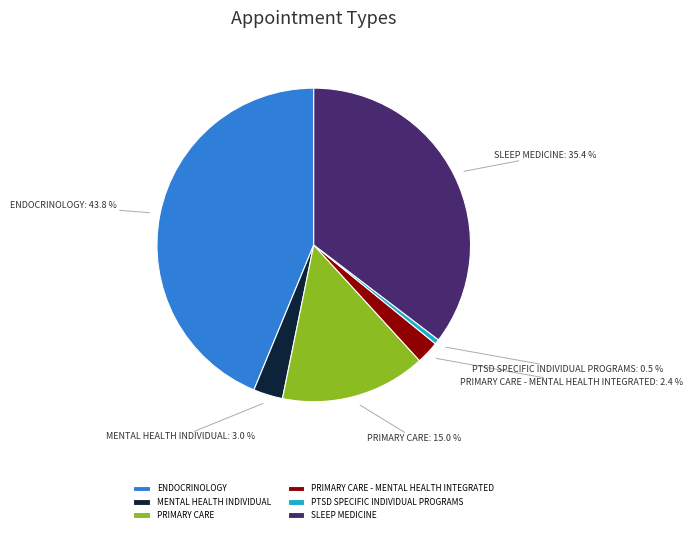

To the nearest percent, what portion does PRIMARY CARE - MENTAL HEALTH INTEGRATED represent?

2%